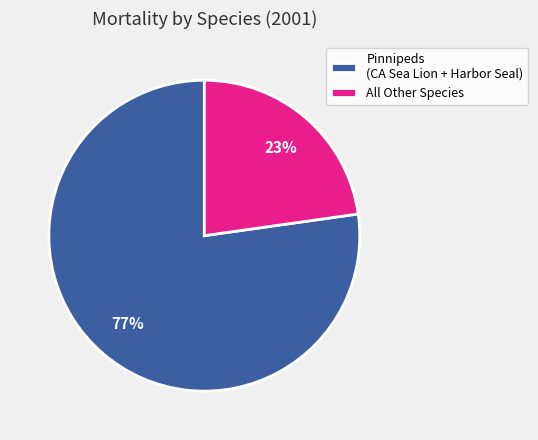

Do Pinnipeds (CA Sea Lion + Harbor Seal) and All Other Species together represent more than half of the pie?

Yes